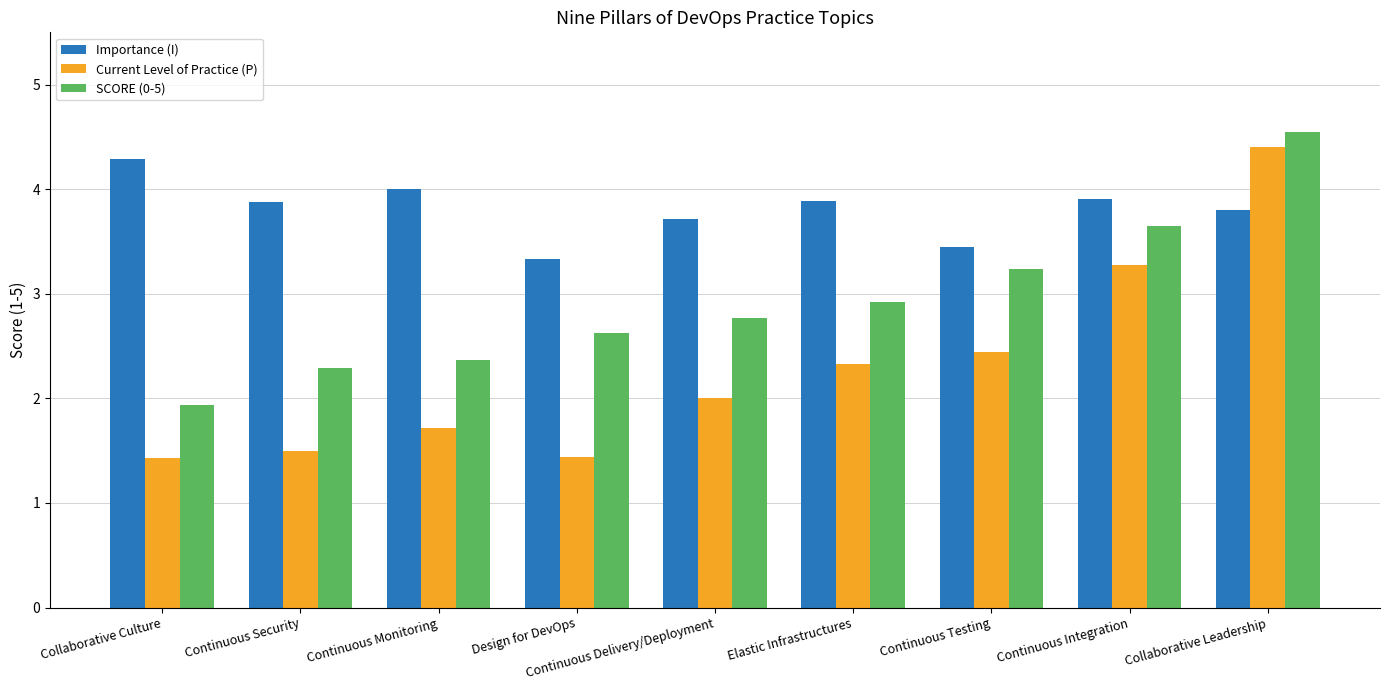

Which label corresponds to the largest value in the chart?

Collaborative Leadership